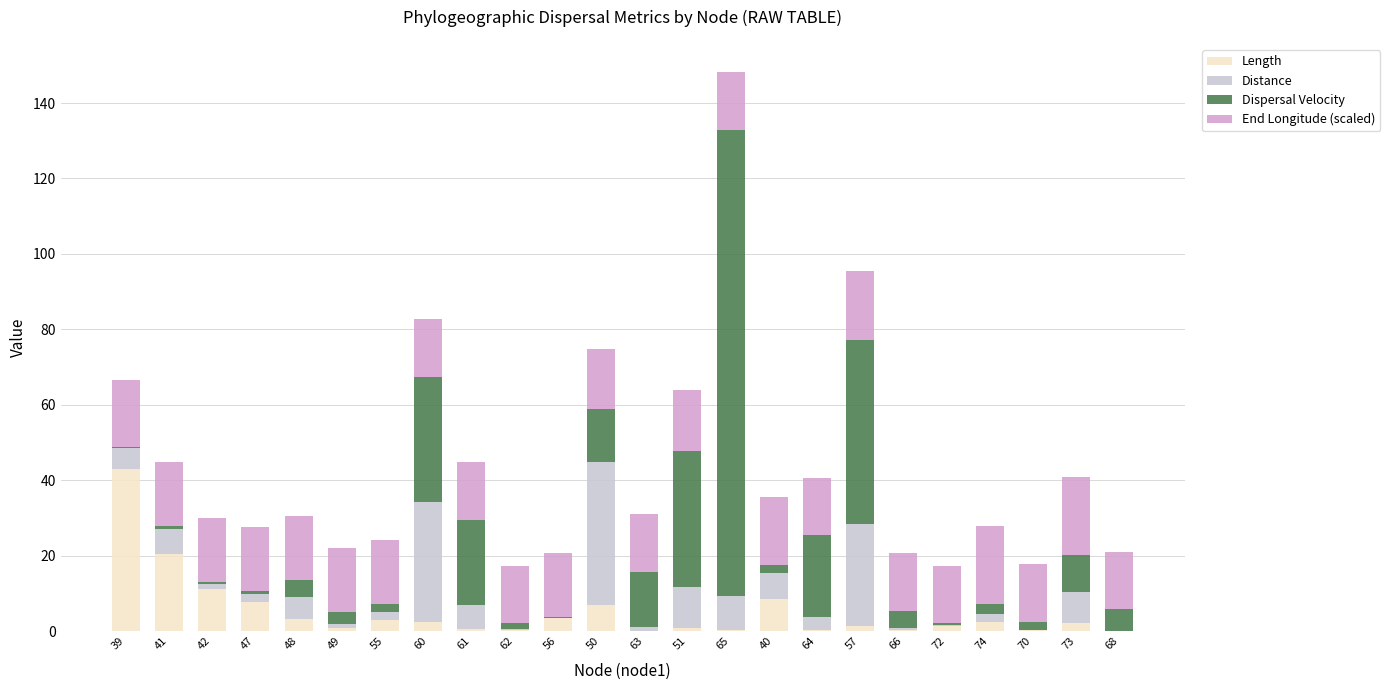

At which category is the sum across all series the highest?

65